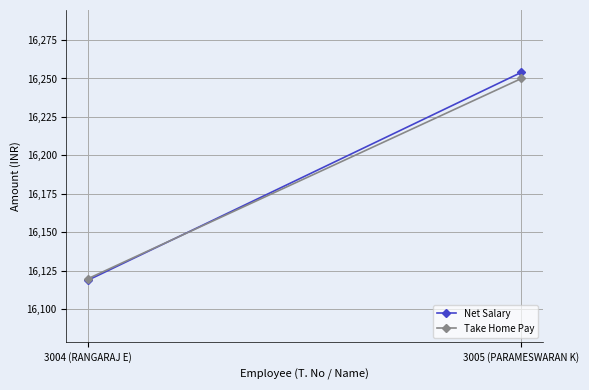

What is the sum of the Net Salary values at 3005 (PARAMESWARAN K) and 3004 (RANGARAJ E)?

32373